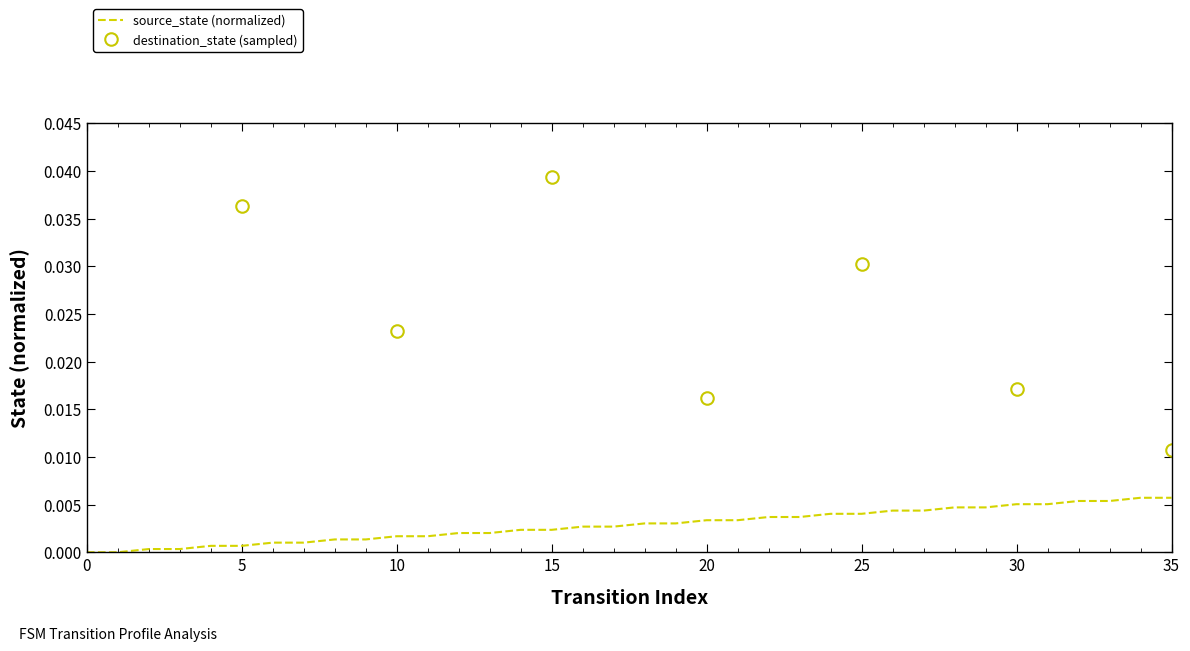

How many lines are shown in the chart?

1